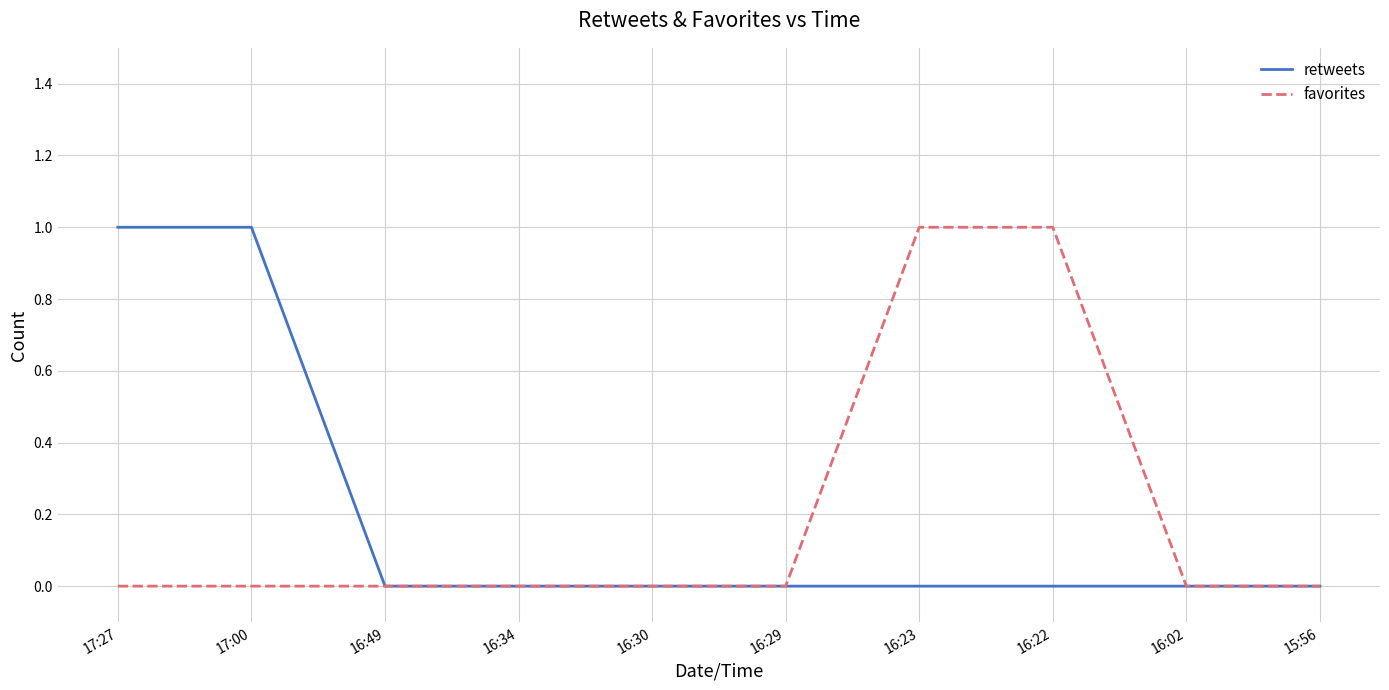

Which series changed the most between 17:00 and 16:02?

retweets